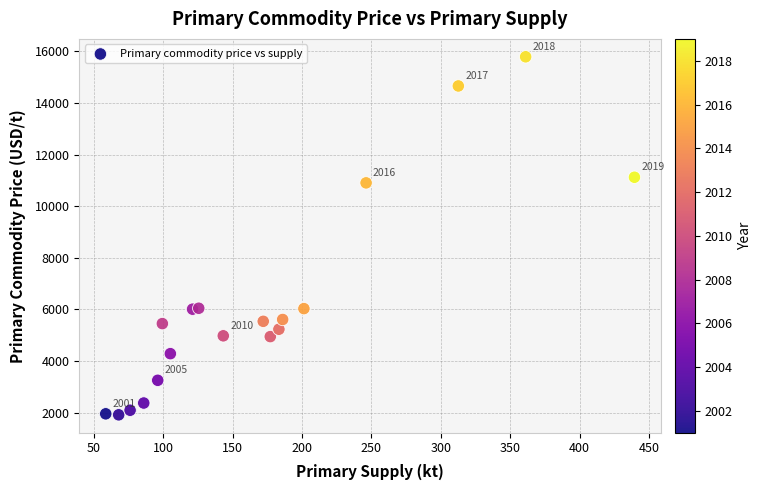

What is the range of Y values (max minus min)?

13867.4